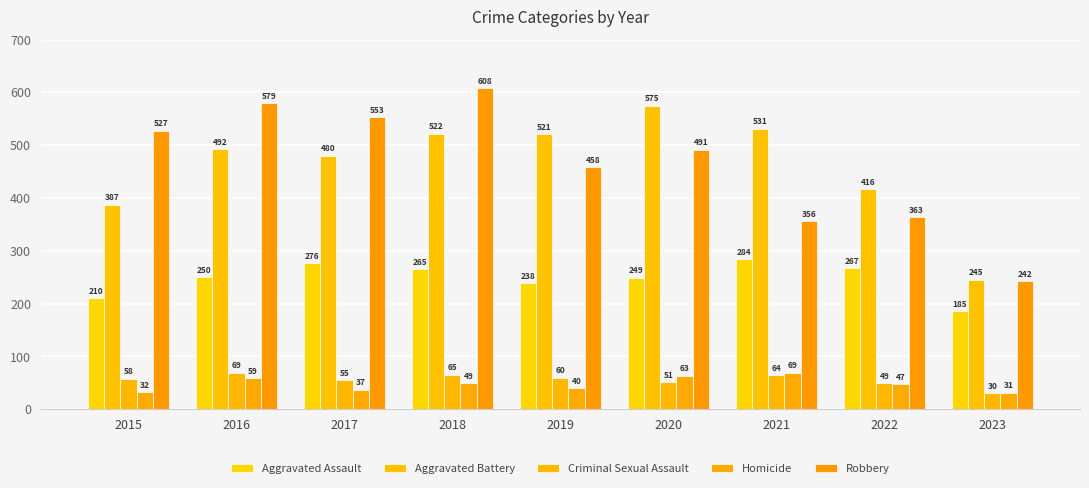

What is the difference between the highest and lowest values at 2018?

559